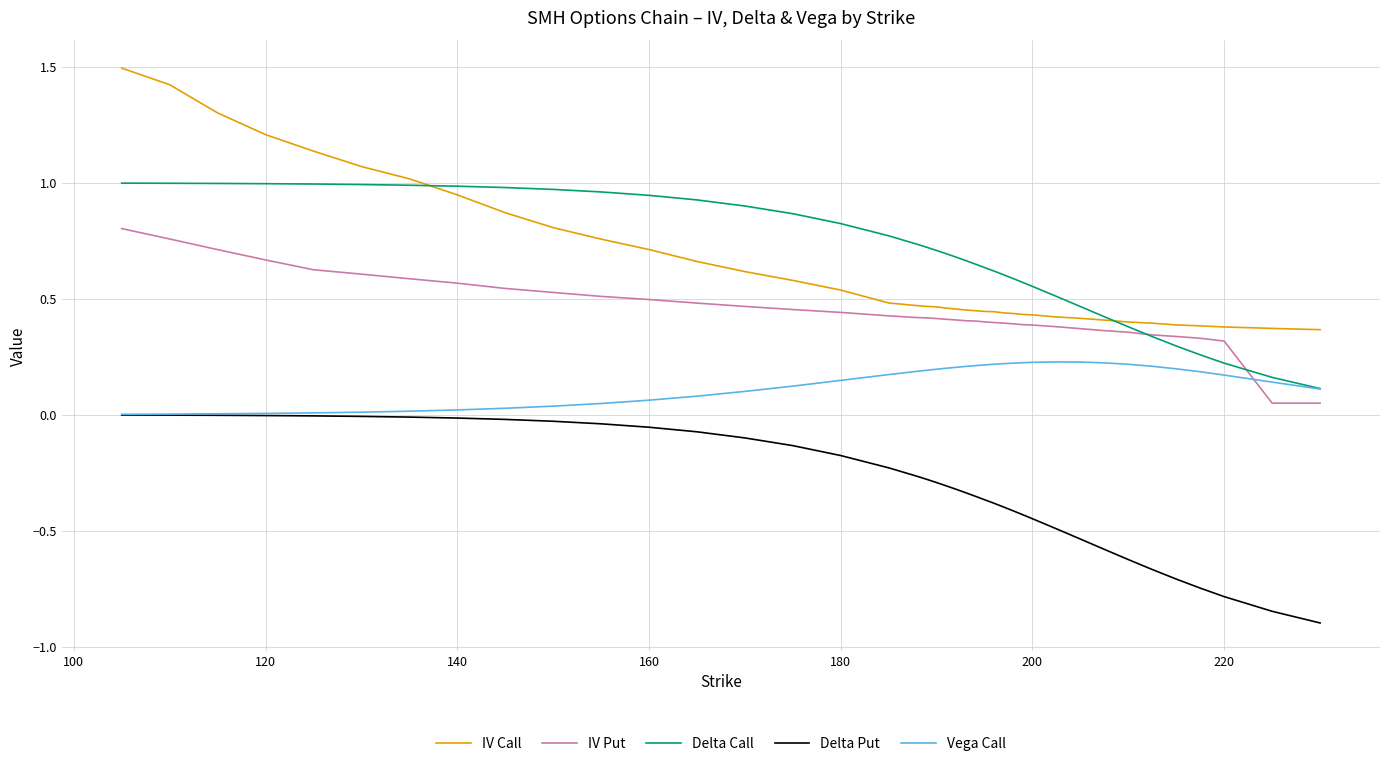

Is this an area chart (filled region under the line)?

No